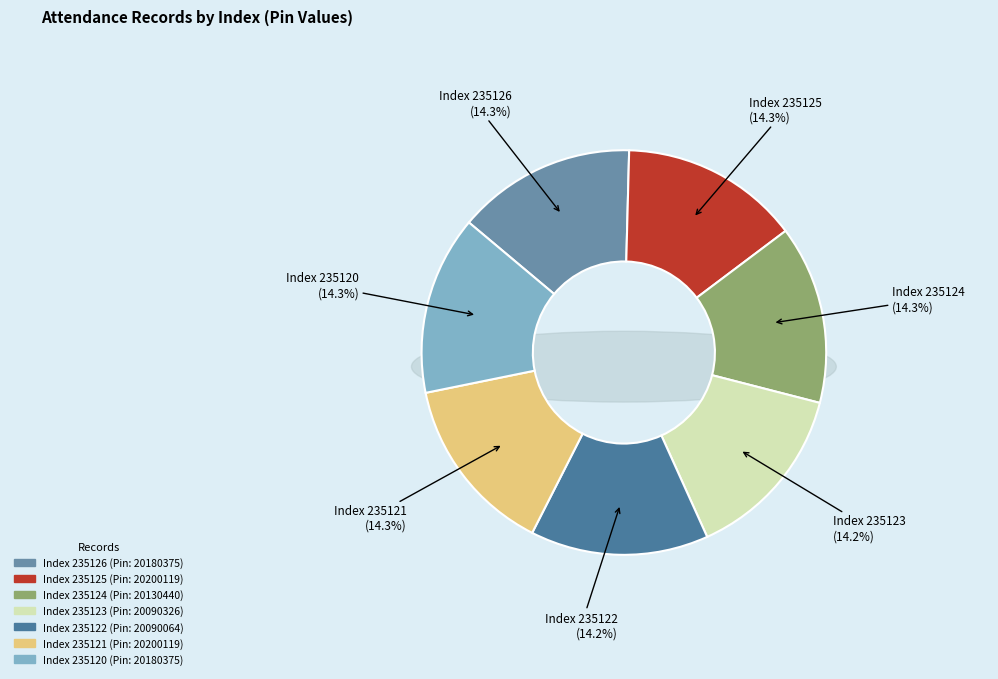

Does 235122 represent more than half of the total?

No